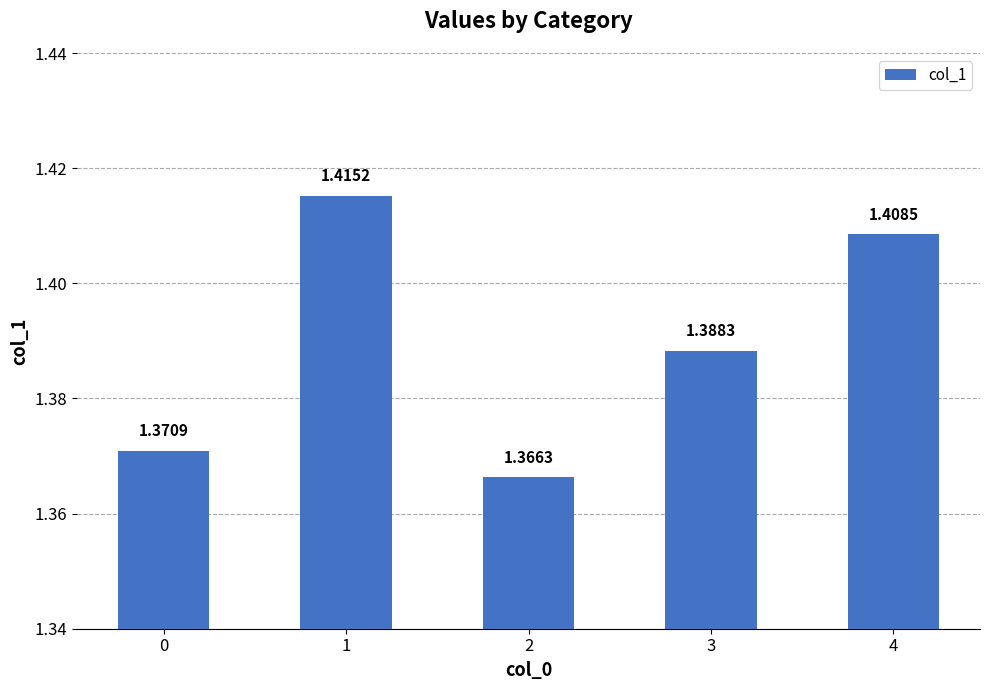

How many data points does each series have?

5